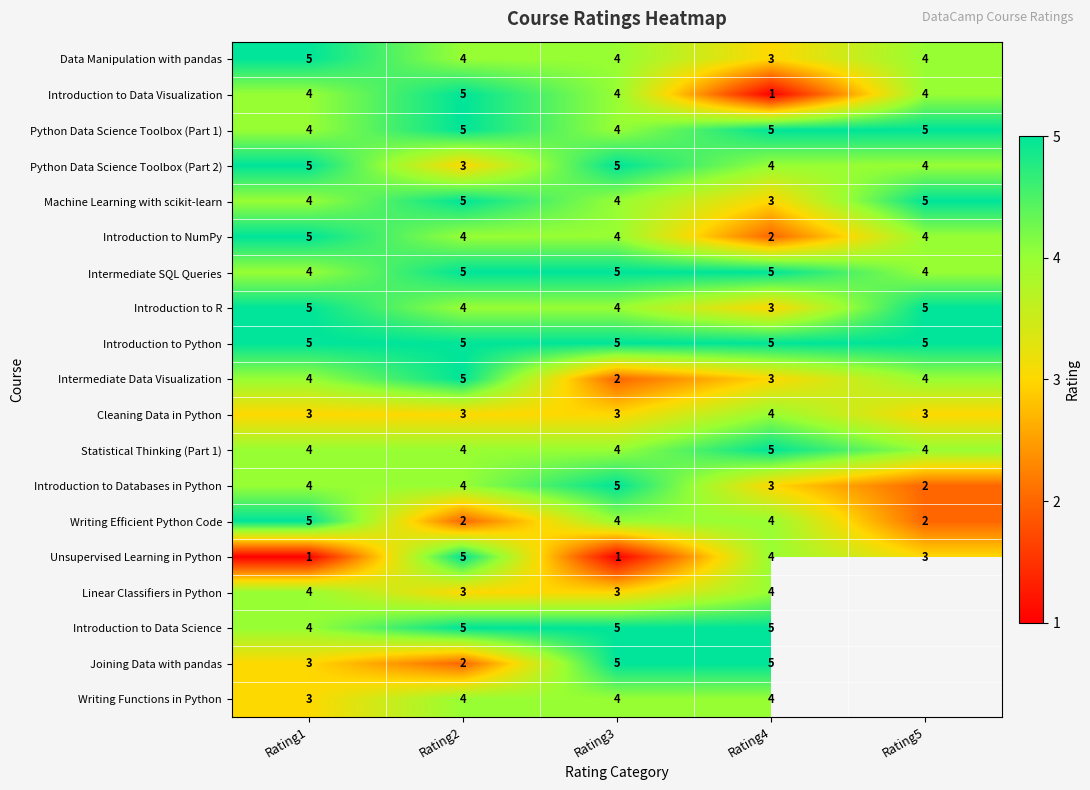

Is the value of Python Data Science Toolbox (Part 1) at Rating3 greater than the value of Writing Efficient Python Code at Rating2?

Yes